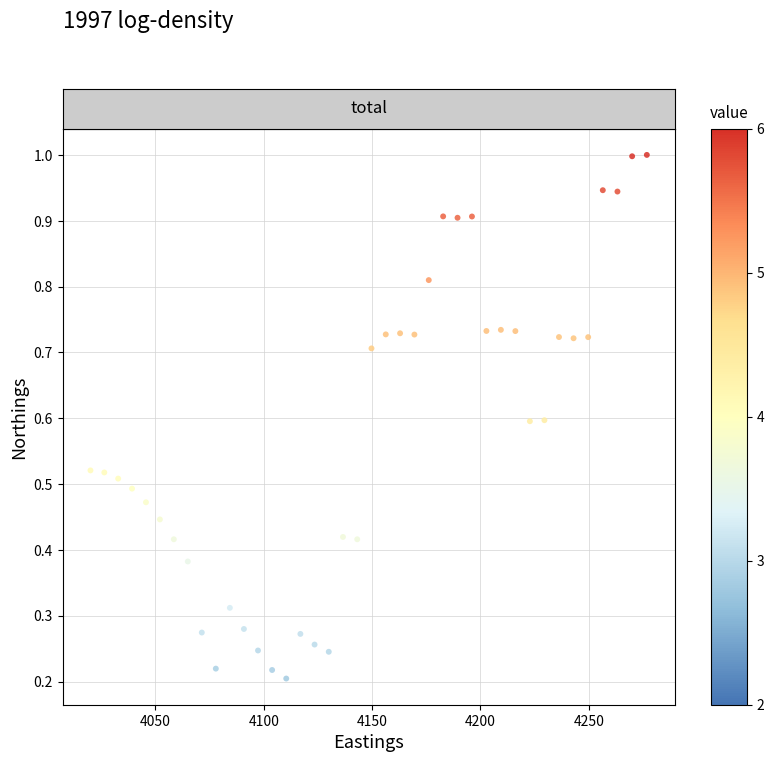

What is the range of X values (max minus min)?

256.8